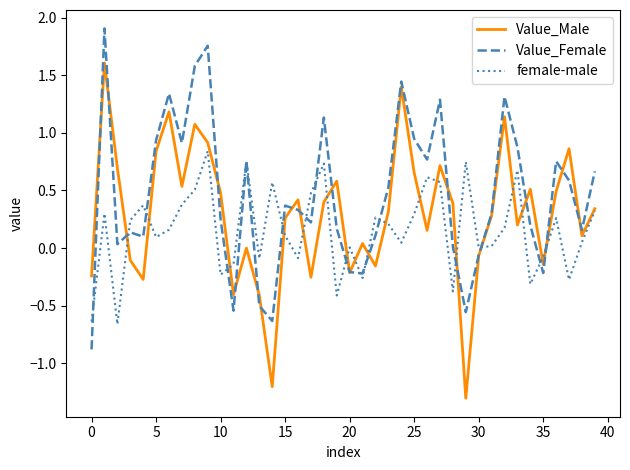

What is the minimum value shown in the chart?

-1.3